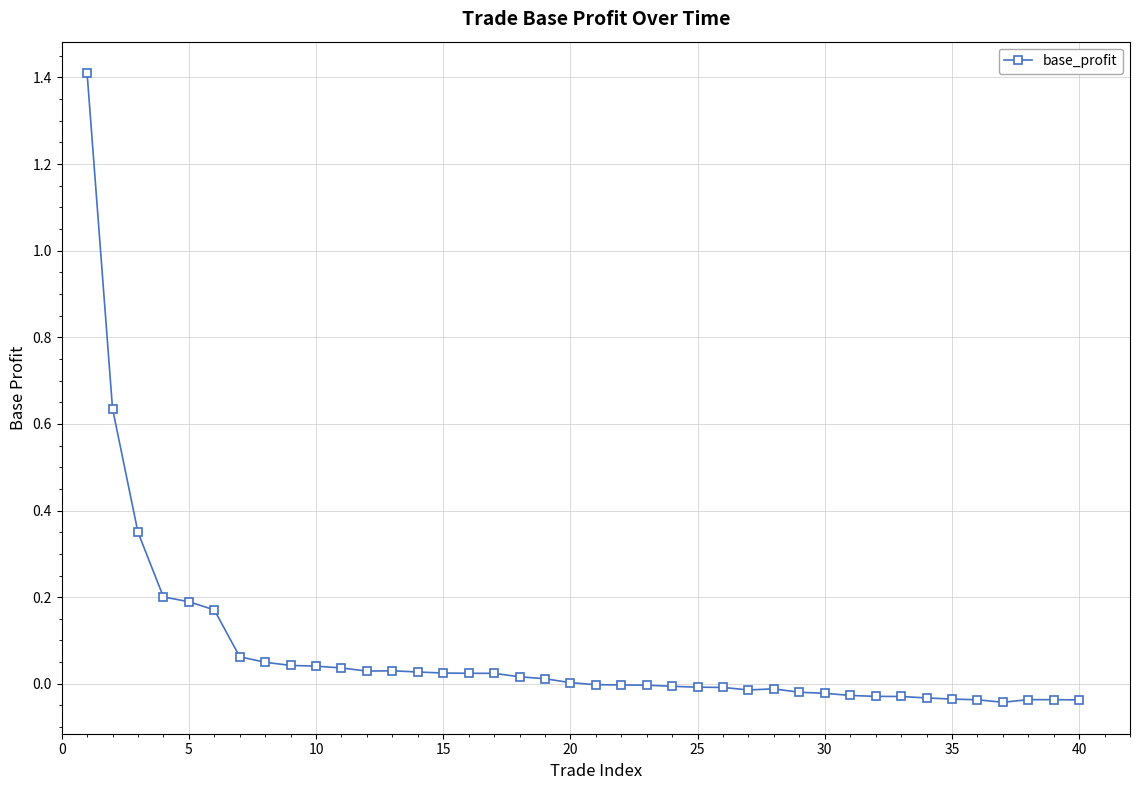

What is the sum of all values?

2.9